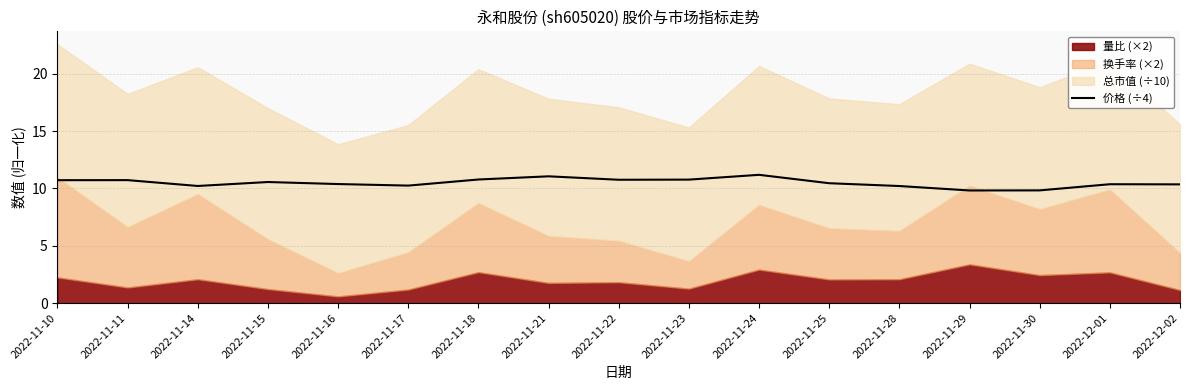

What is the minimum value for 价格 (÷4)?

9.8